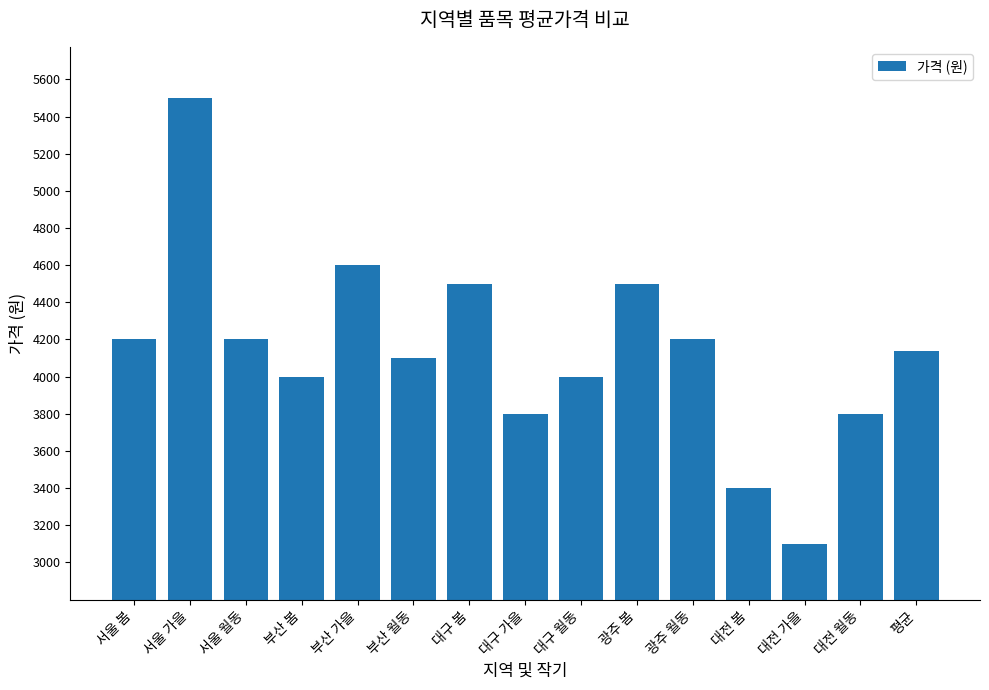

What value does the data have at 광주 봄, to the nearest 50?

4500